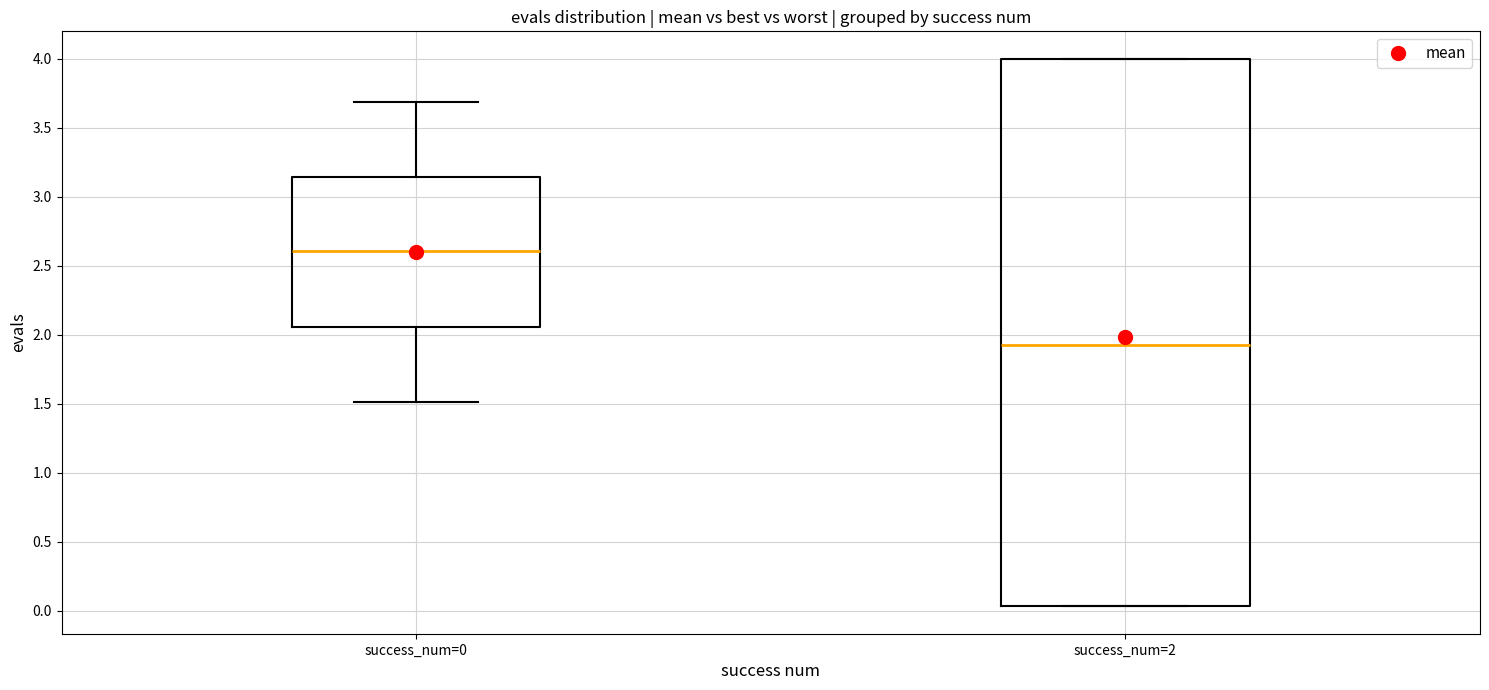

Reading left to right, read every box against the y-axis: the position of its median line, the range the box covers, and the ends of its whiskers. The values are not printed on the chart, so give them approximately, as read against the axis.

success_num=0: median 2.60, box 2.05 to 3.15, whiskers 1.50 to 3.70
success_num=2: median 1.90, box 0.05 to 4.00, whiskers 0.05 to 4.00